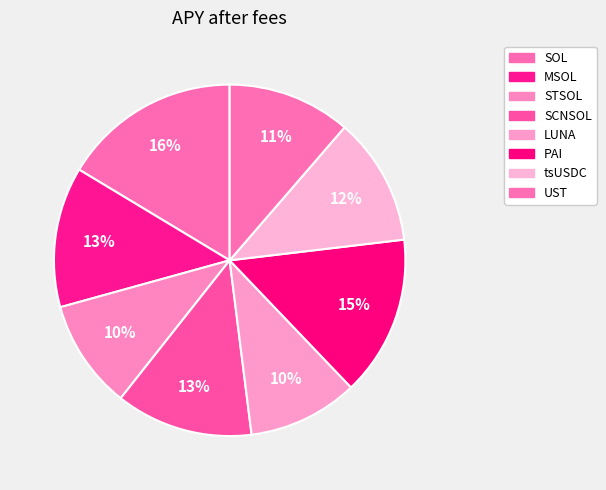

Is LUNA the majority of the pie?

No